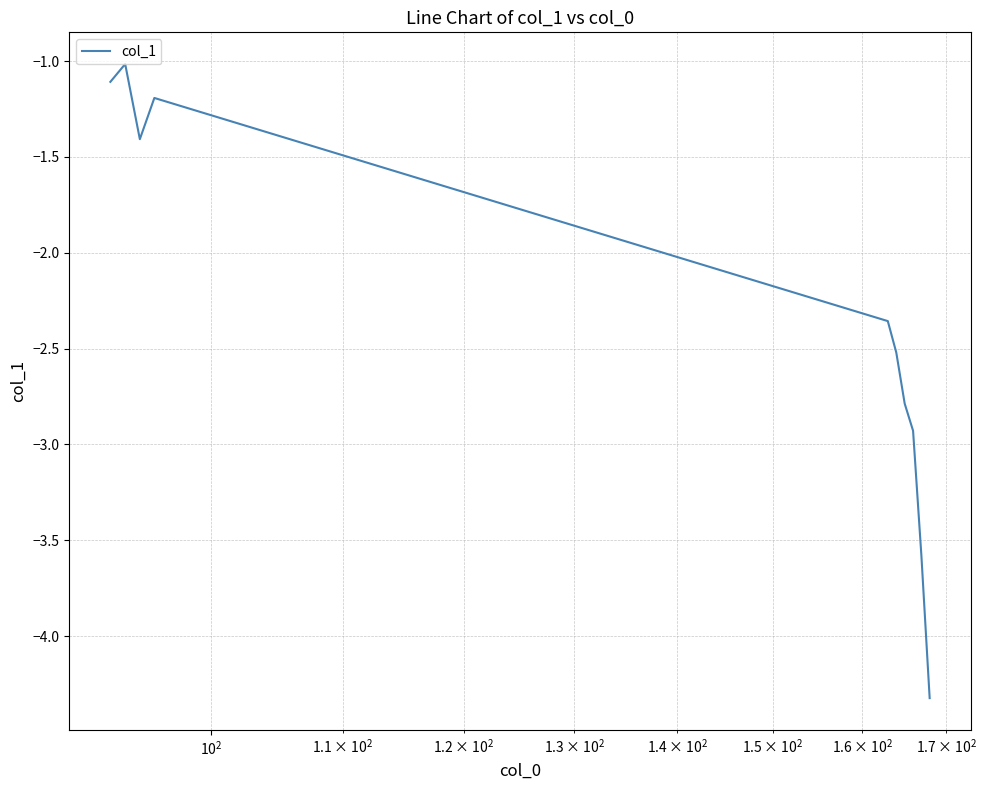

What is the smallest value displayed?

-4.3